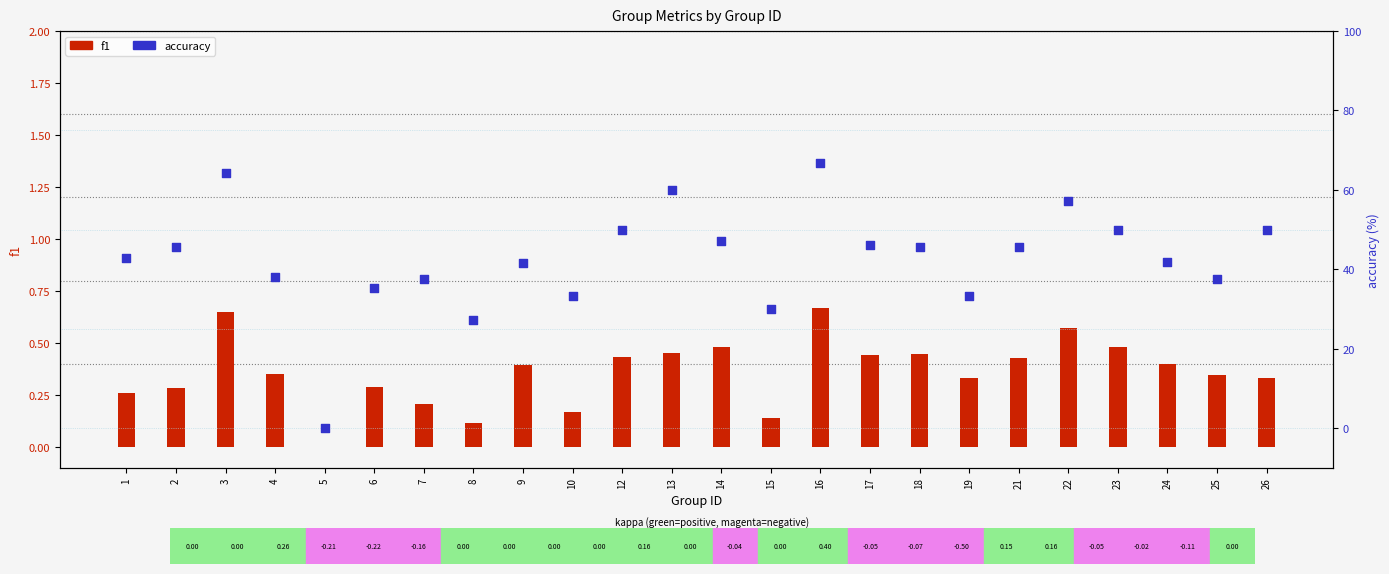

At how many categories does at least one series exceed 39?

15